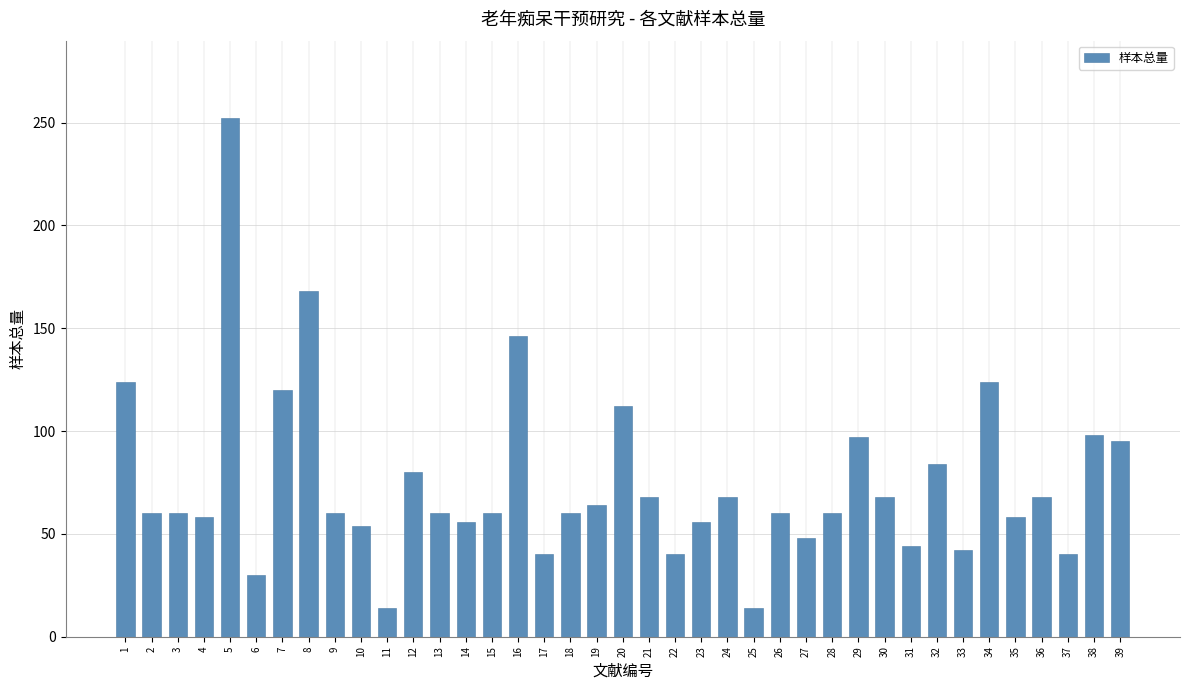

What is the difference between the maximum and second lowest values?

238